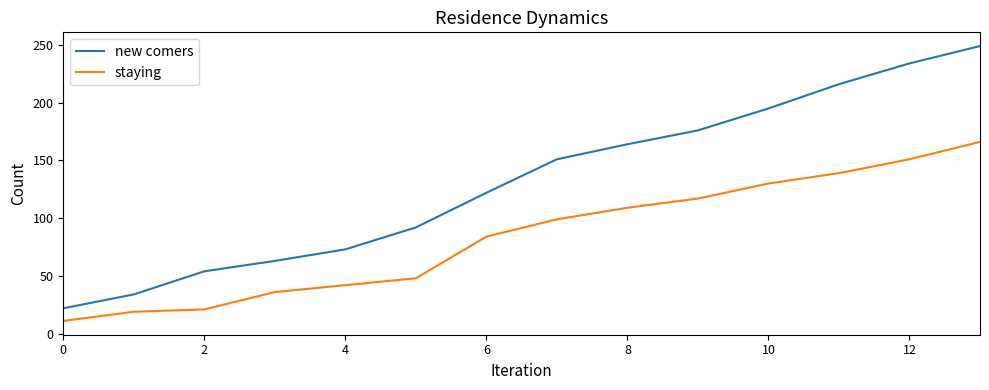

Which series has the widest spread of values?

new comers